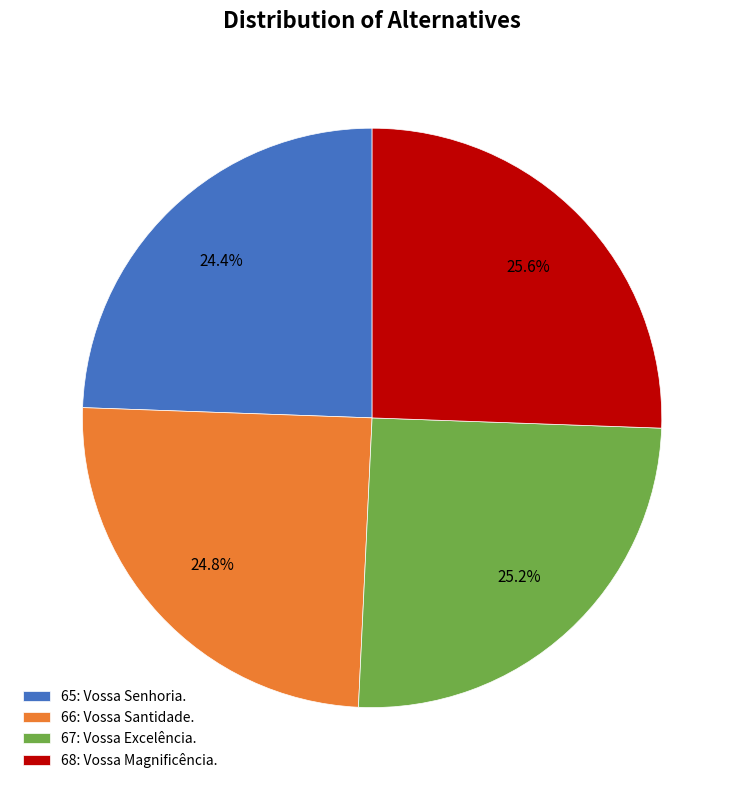

Does 65 account for over 50% of the chart?

No